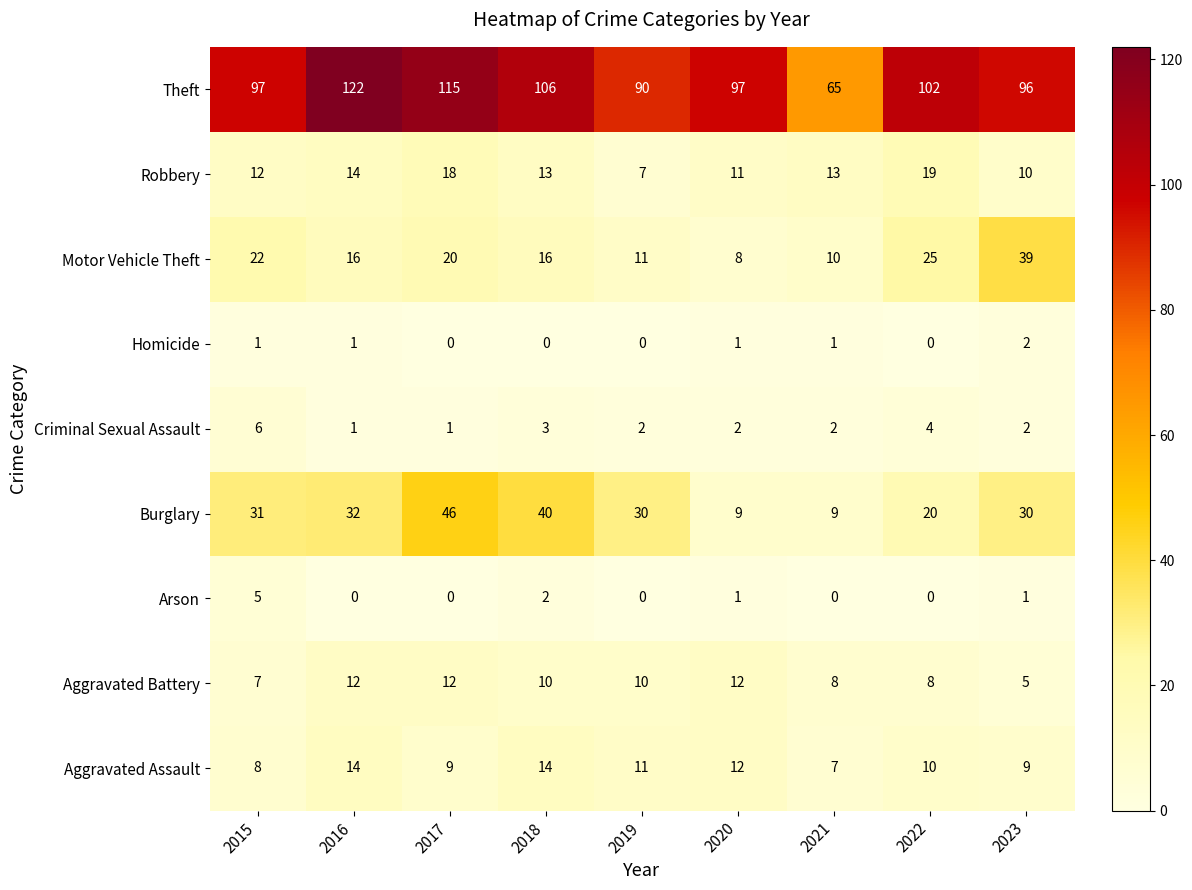

True or false: Aggravated Assault has a value of 7 at 2021.

True